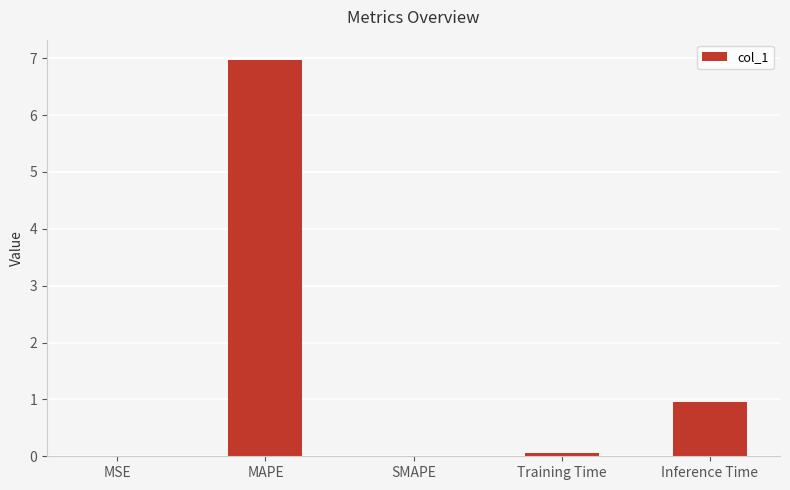

Is it true that the value at Inference Time is 1.3?

False